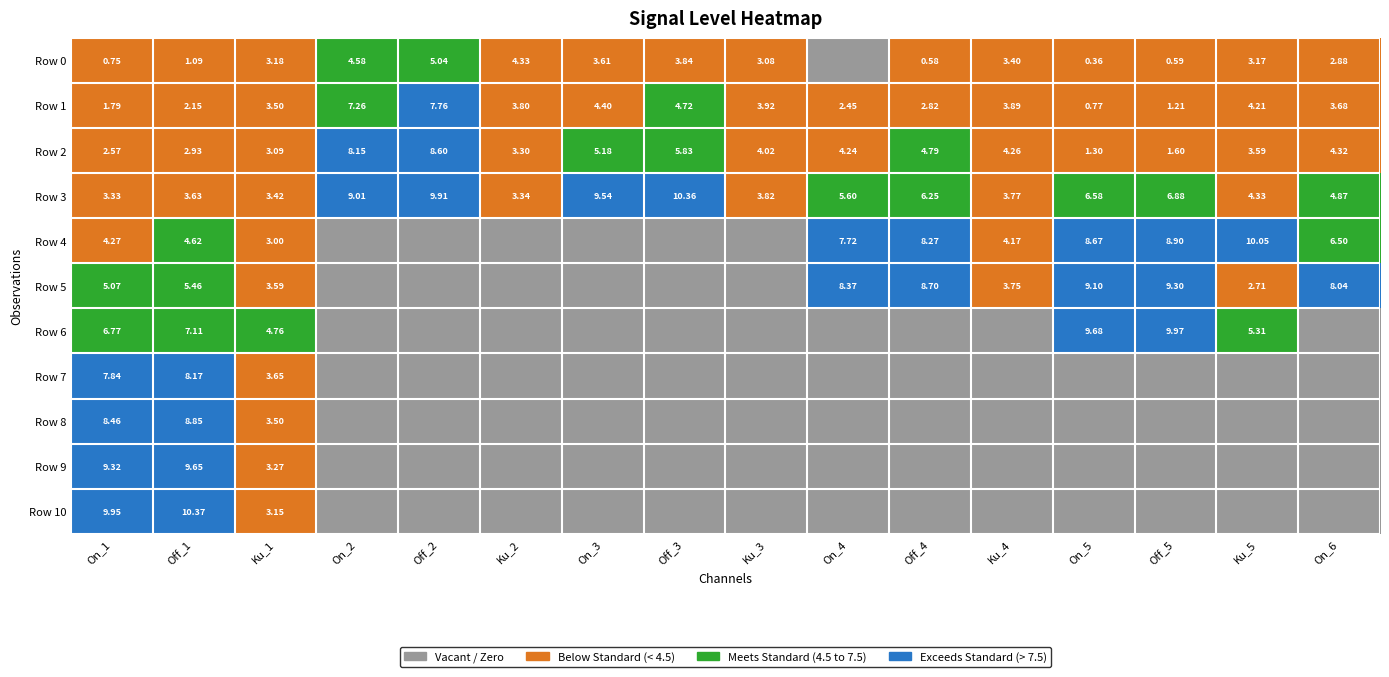

How many data points in Row 3 are above 5?

8